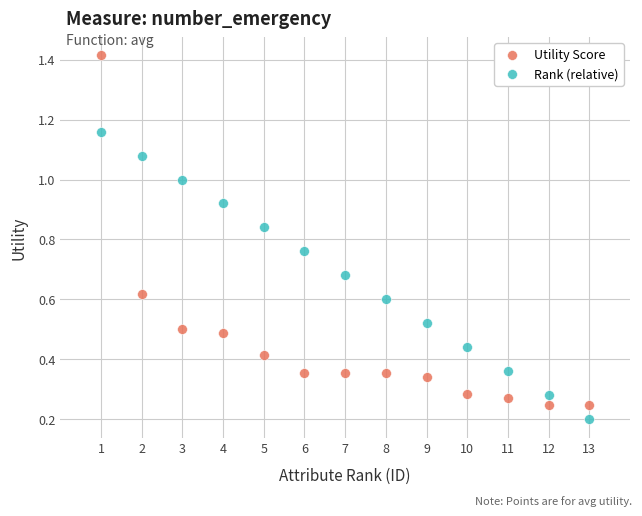

Which series has the widest spread of Y values?

Utility Score